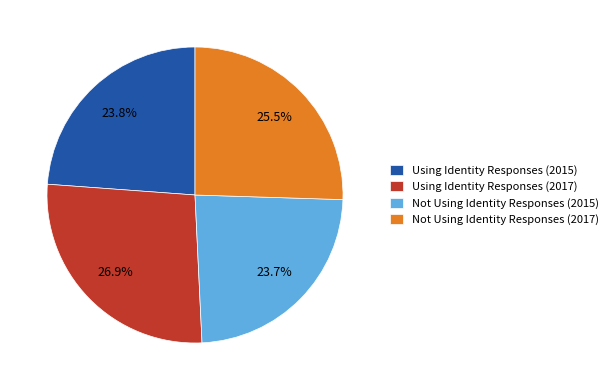

Between Not Using Identity Responses (2017) and Using Identity Responses (2017), which is larger?

Using Identity Responses (2017)